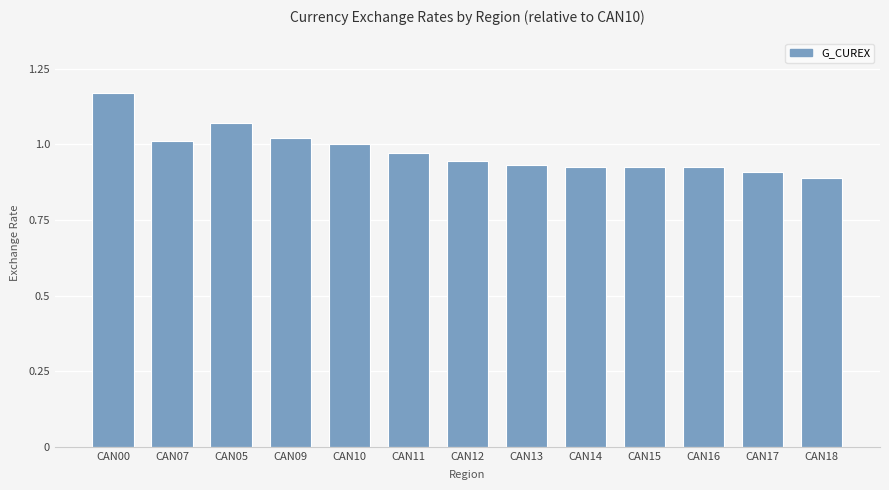

Which label corresponds to the smallest value in the chart?

CAN18